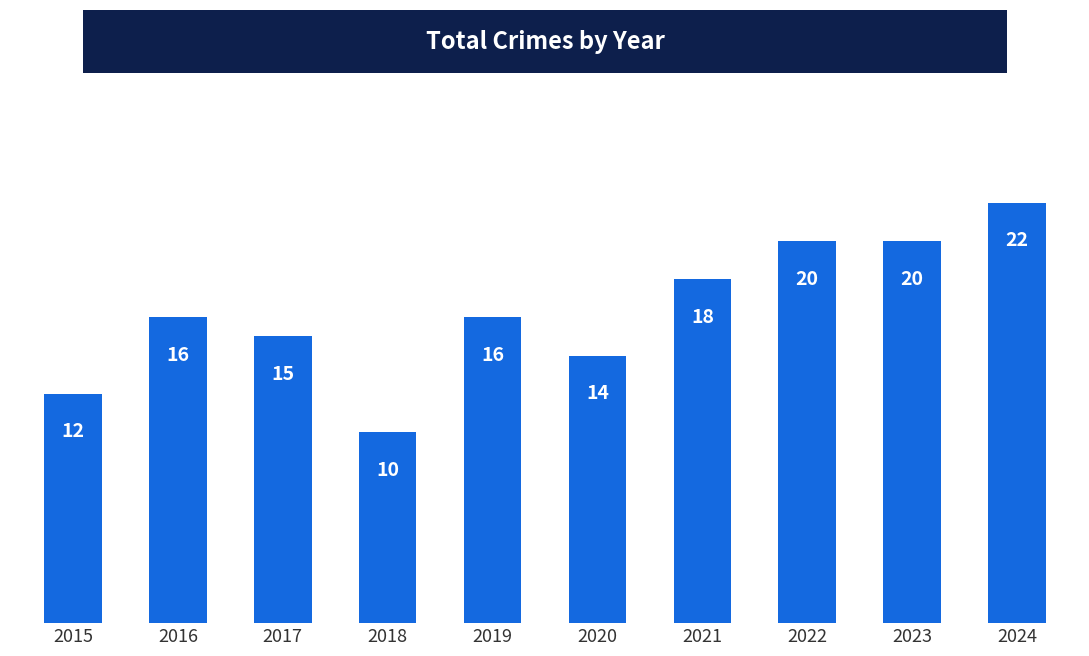

Reading left to right, what are all the values shown in this chart?

12	16	15	10	16	14	18	20	20	22